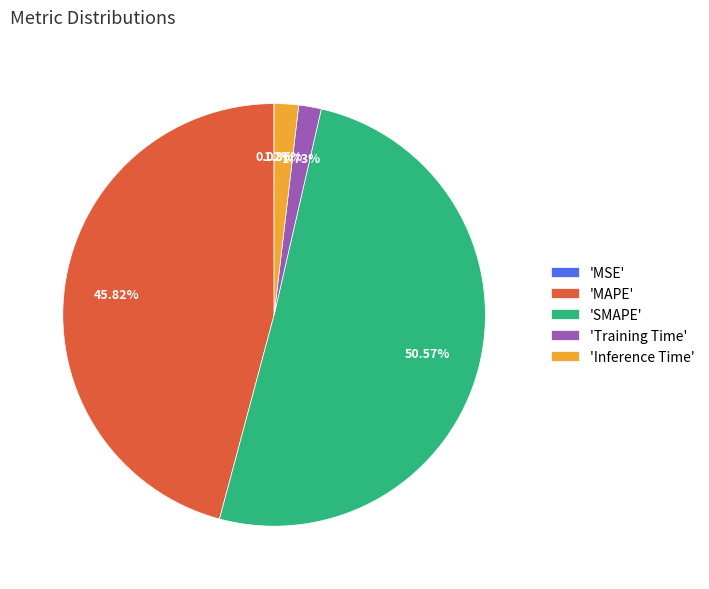

Do 'Training Time' and 'Inference Time' together represent more than half of the pie?

No